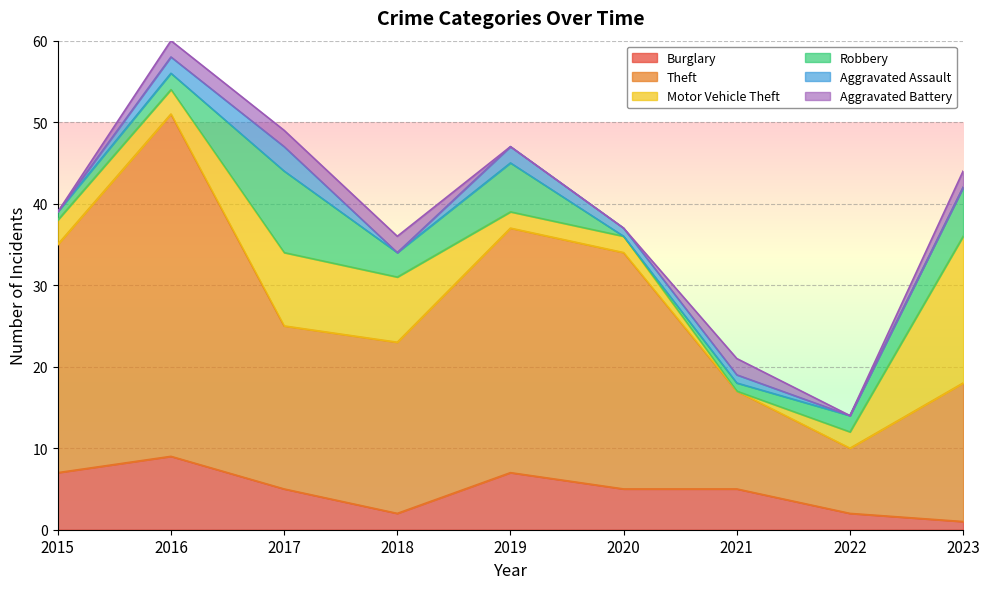

How many values in the Motor Vehicle Theft series are below 3?

4